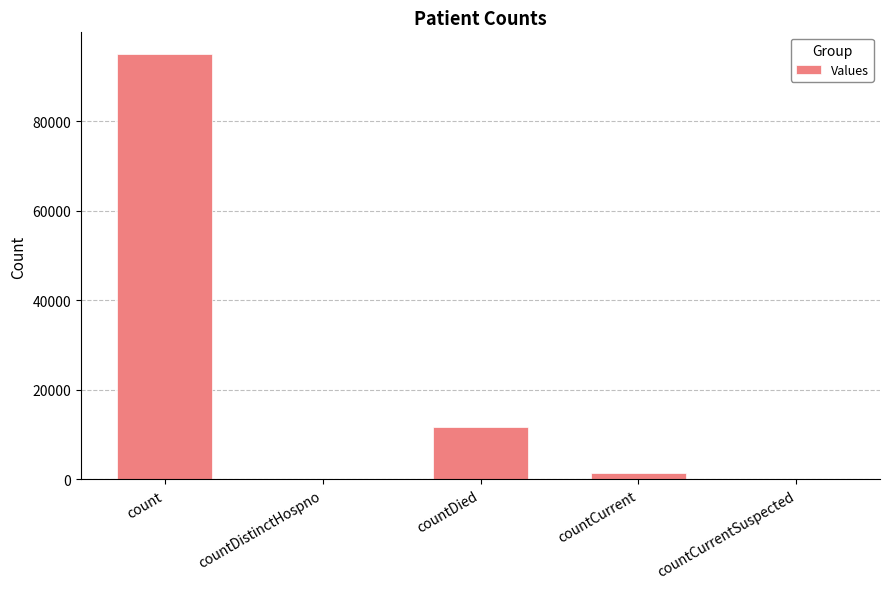

True or false: the data shows 7757 at countDied.

False